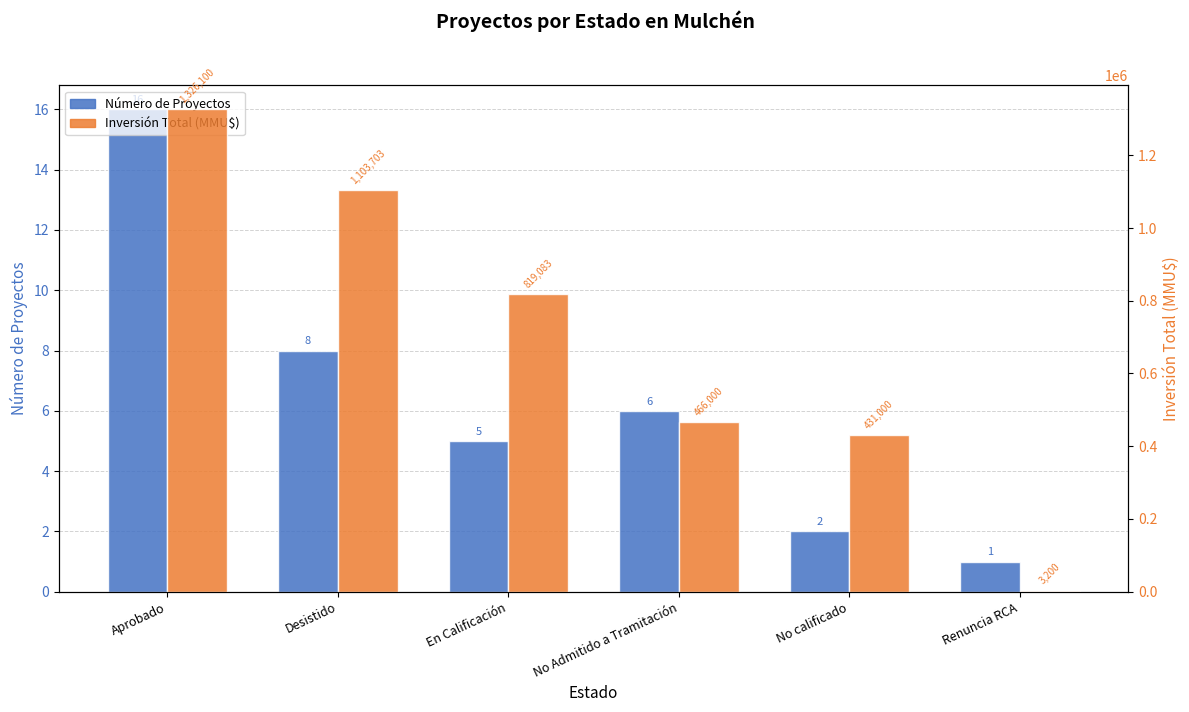

List the series in order of their peak value, highest first.

Inversión Total (MMU$), Número de Proyectos